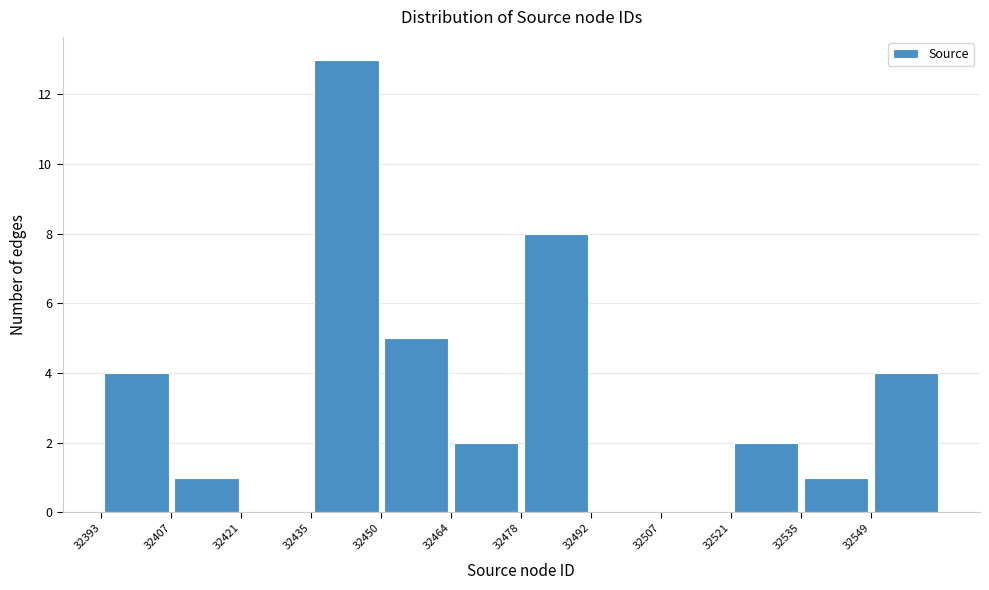

What is the height of the bar covering 32408 to 32422 on the x-axis? Neither the bar edges nor the heights are printed on the chart, so give them approximately, as read against the axes.

1